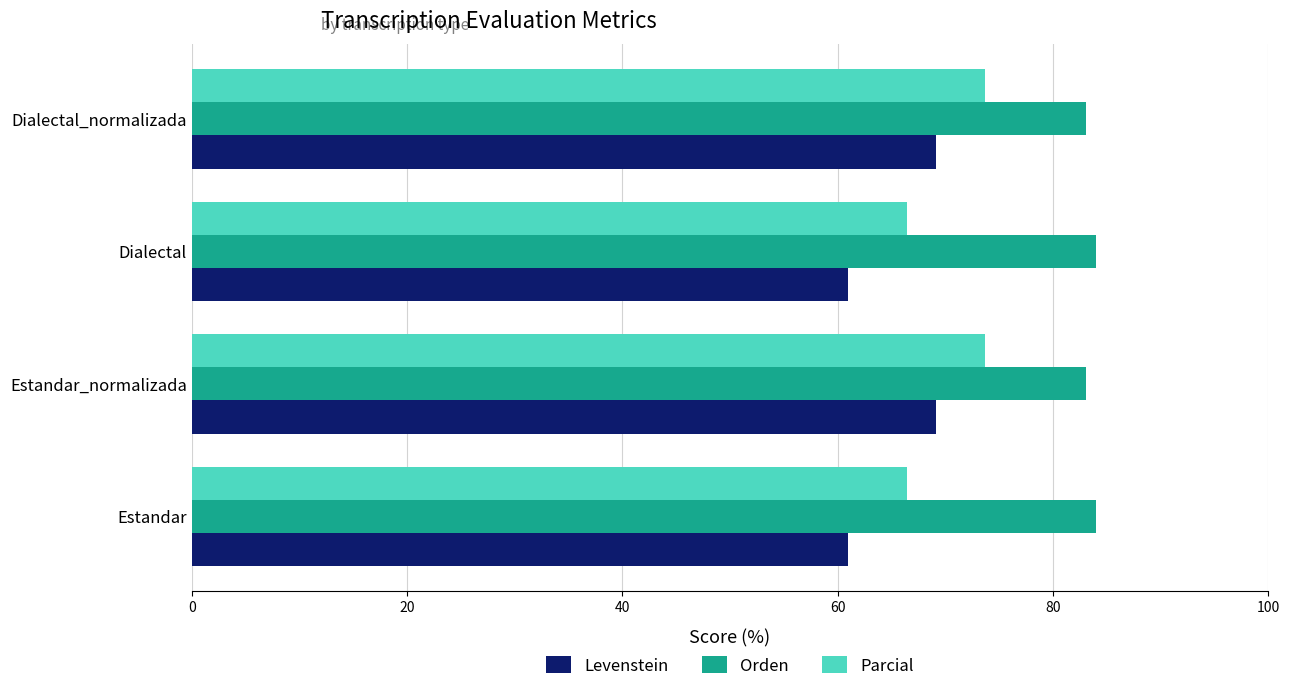

The Levenstein series shows 69.1 at Dialectal_normalizada. True or false?

True